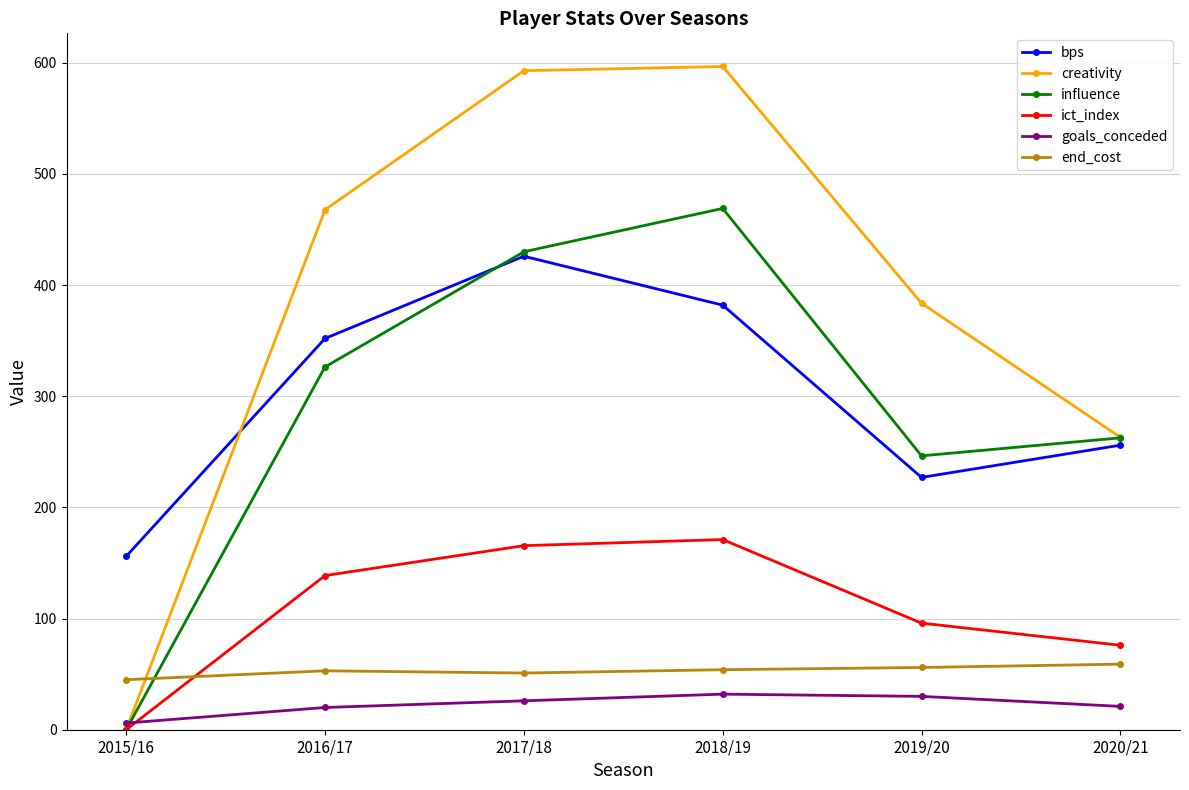

At how many categories does at least one series exceed 457?

3